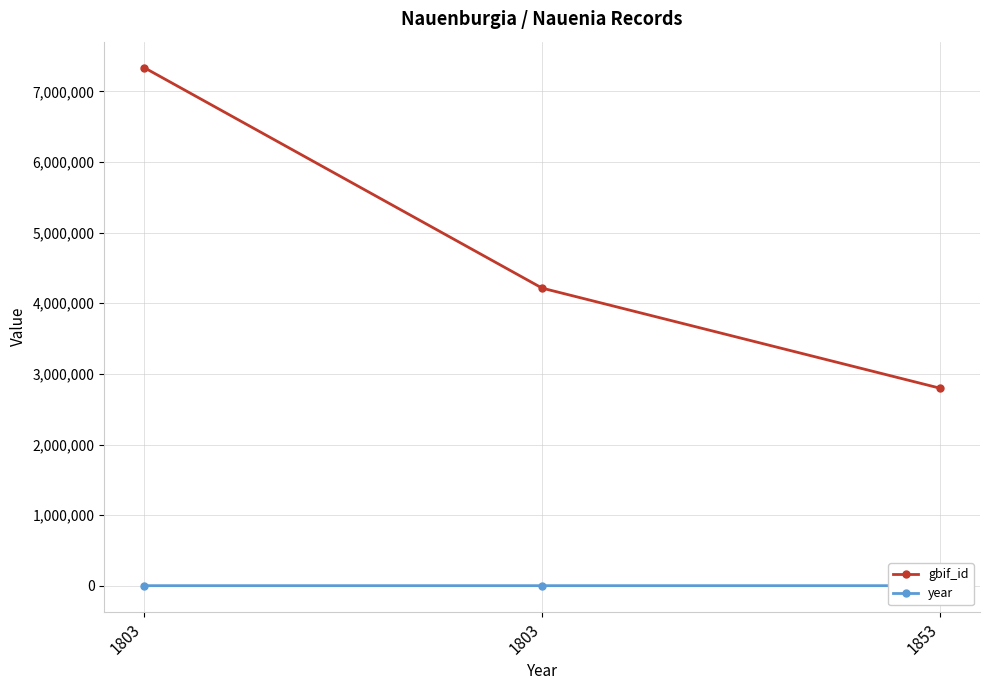

What is the difference between the maximum and minimum values in the gbif_id series?

4539635